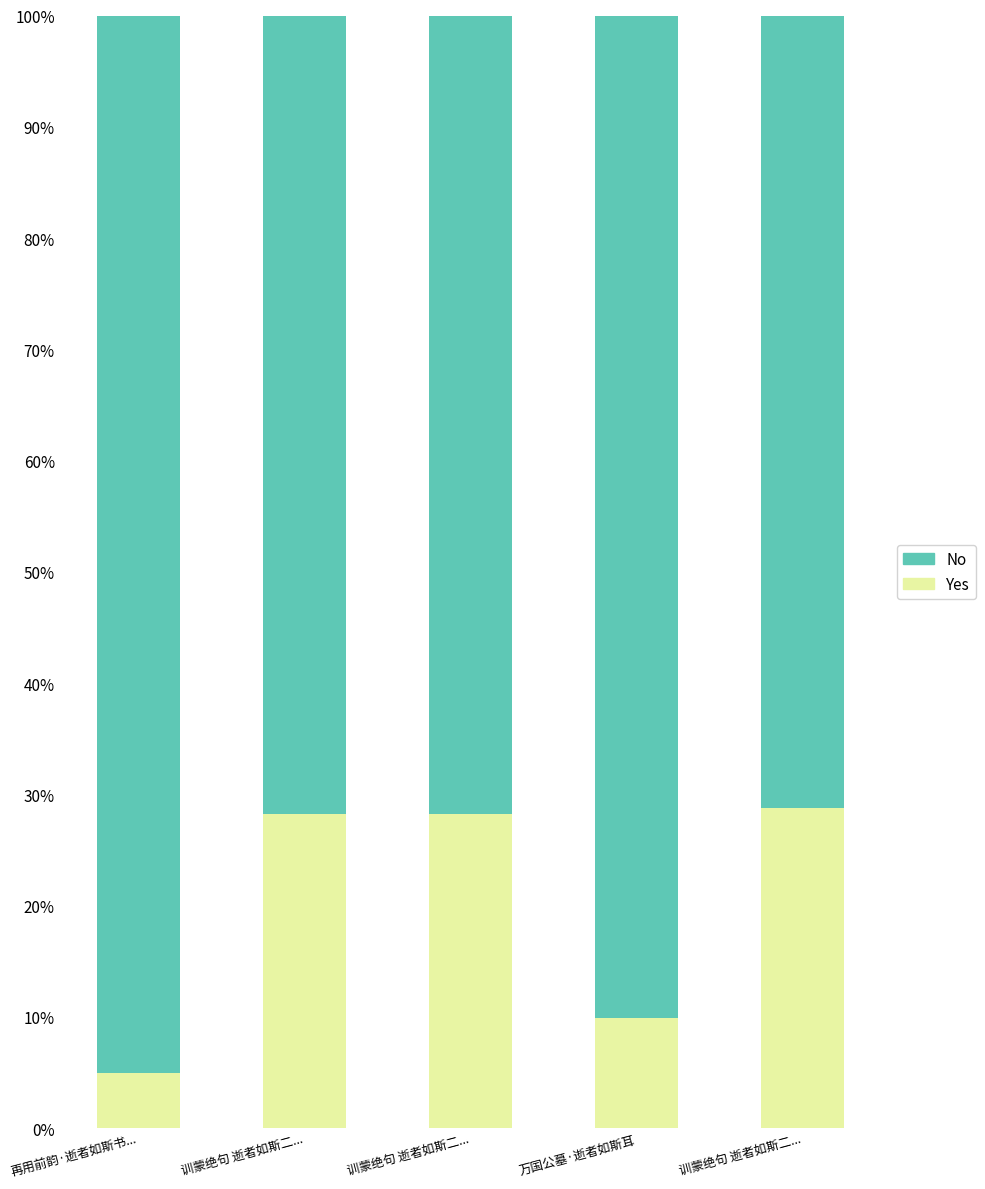

Where is No nearest to the value 83?

万国公墓·逝者如斯耳